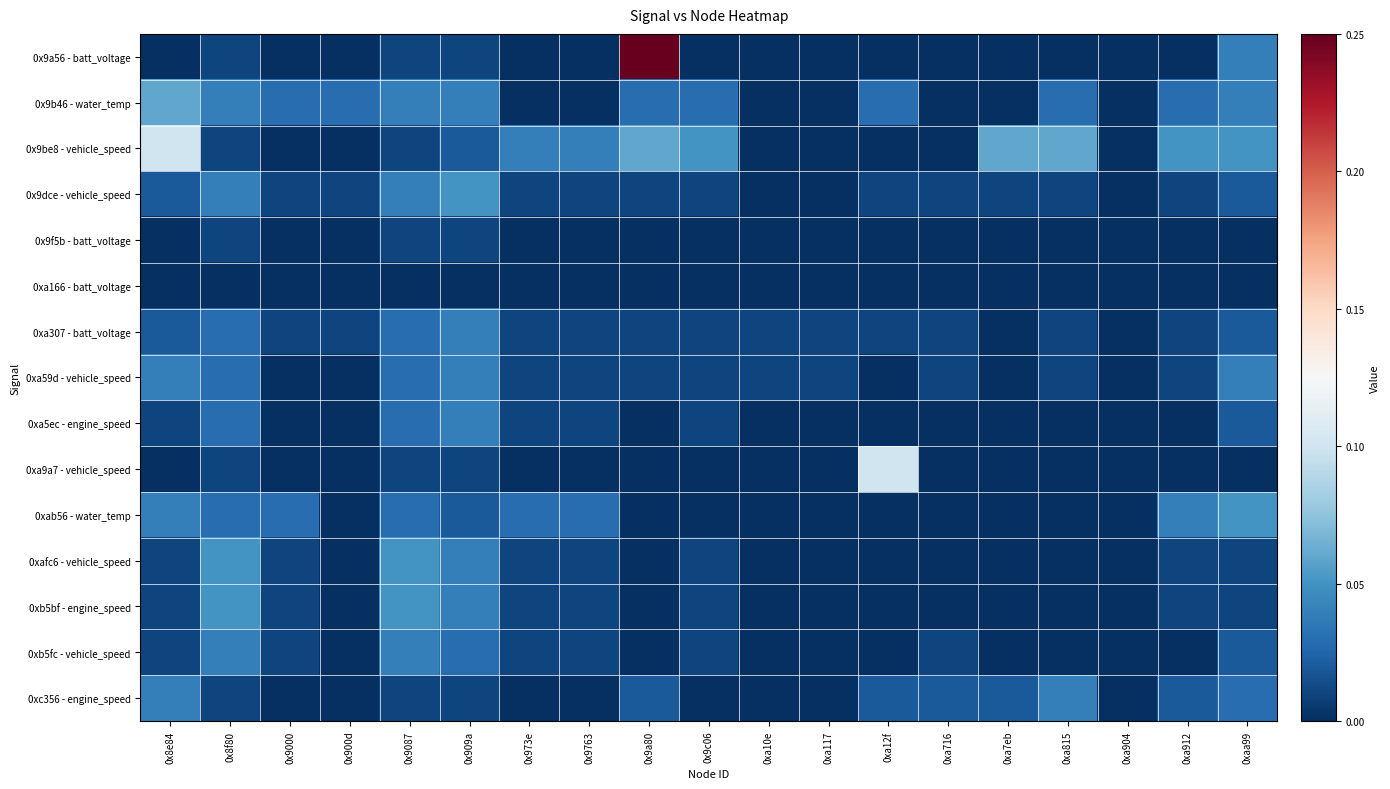

At how many categories does at least one series exceed 0?

18